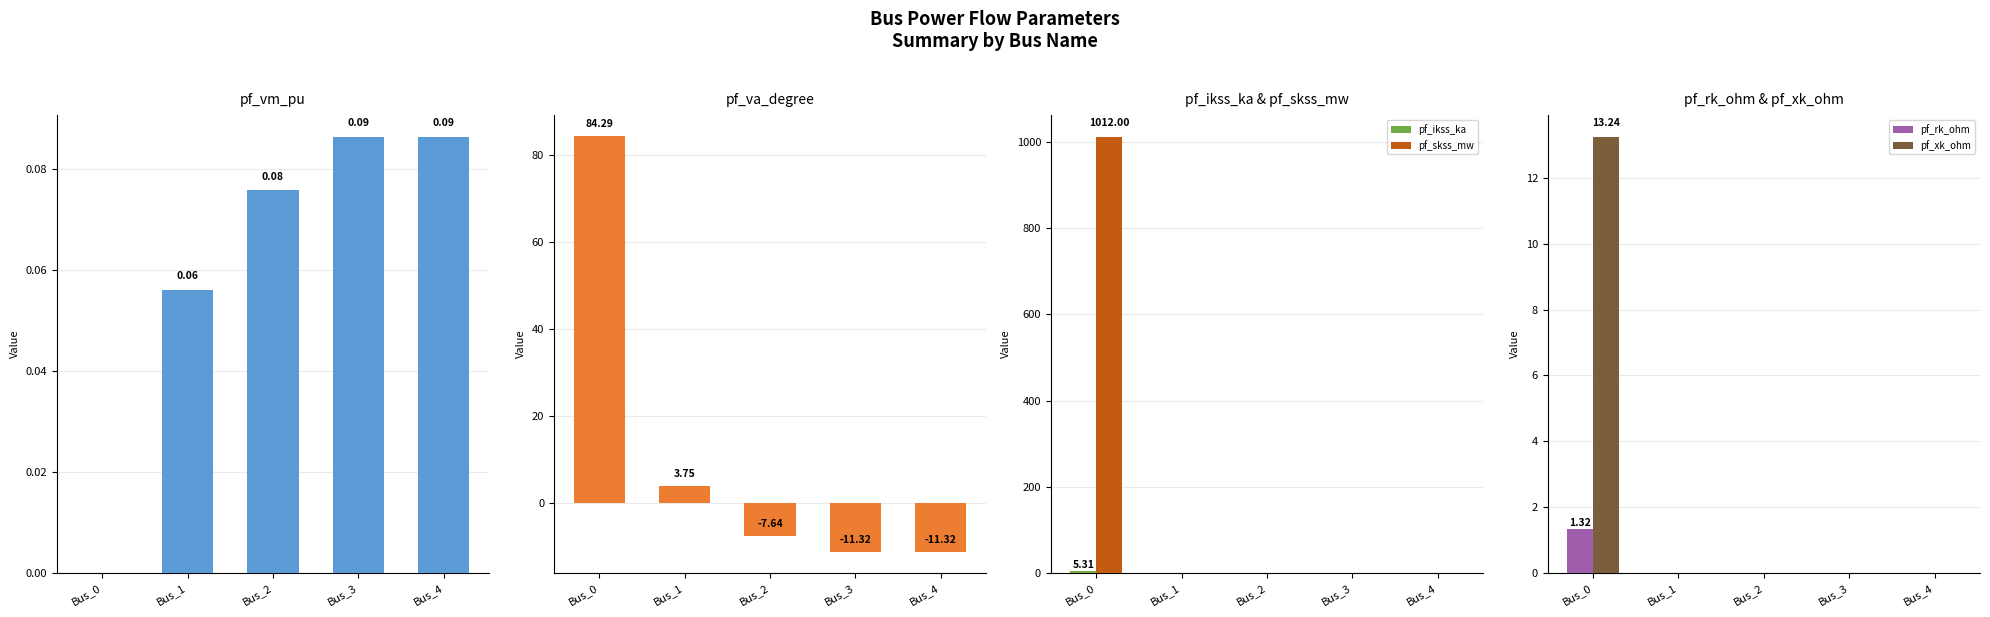

How many values in pf_va_degree are above zero?

2